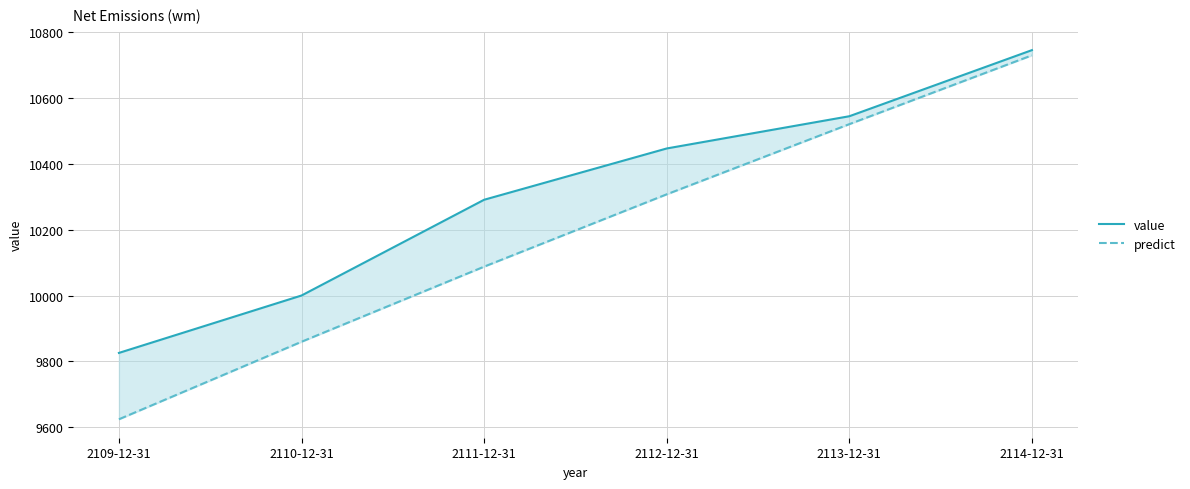

True or false: predict has more than 1 interior local peaks.

False